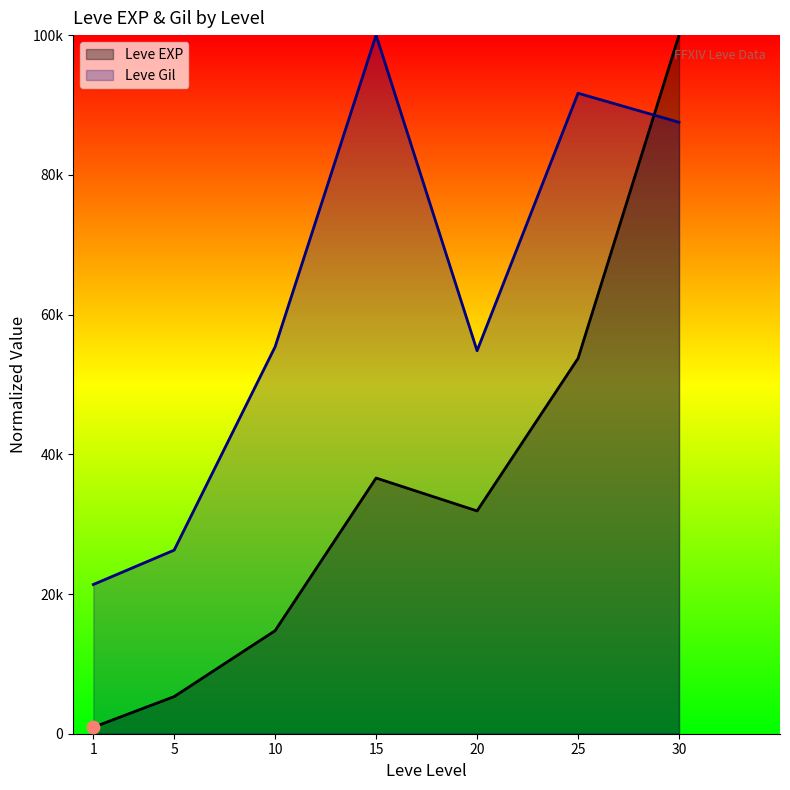

What is the total value across all series at 15?

136601.2